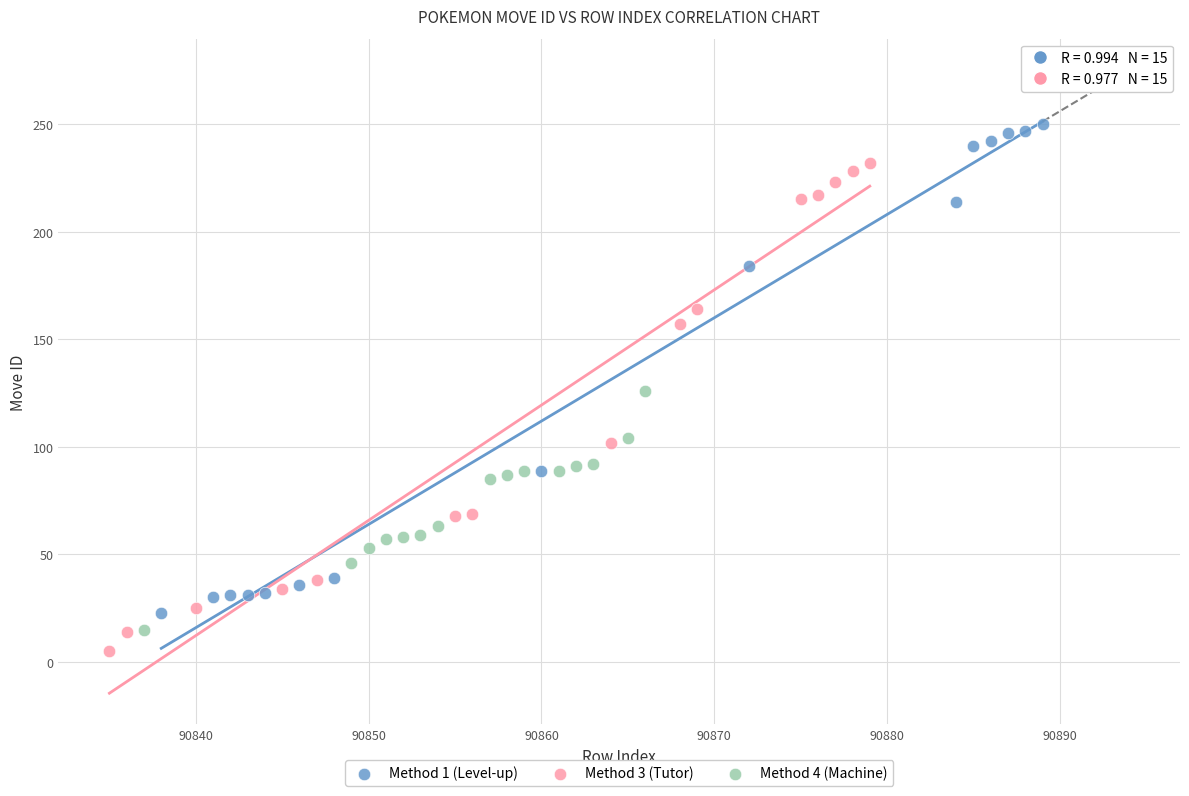

Which series contains the highest Y value?

Method 1 (Level-up)